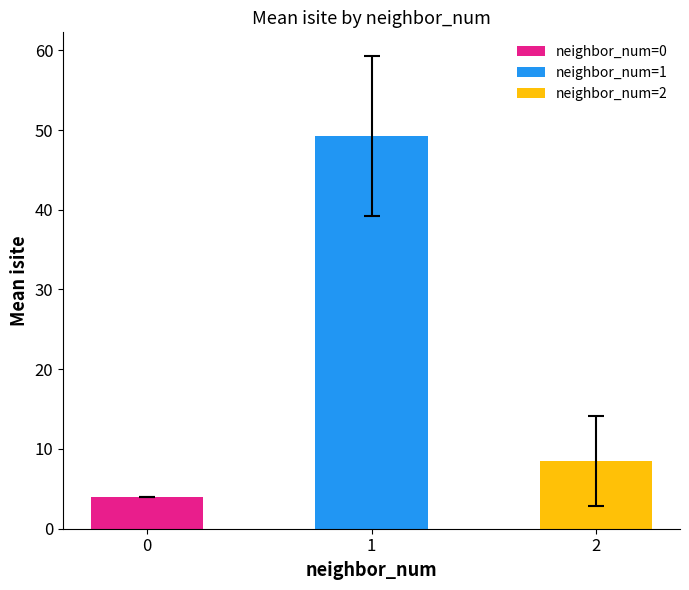

The value of z_coord at 6 is -0.2. True or false?

False